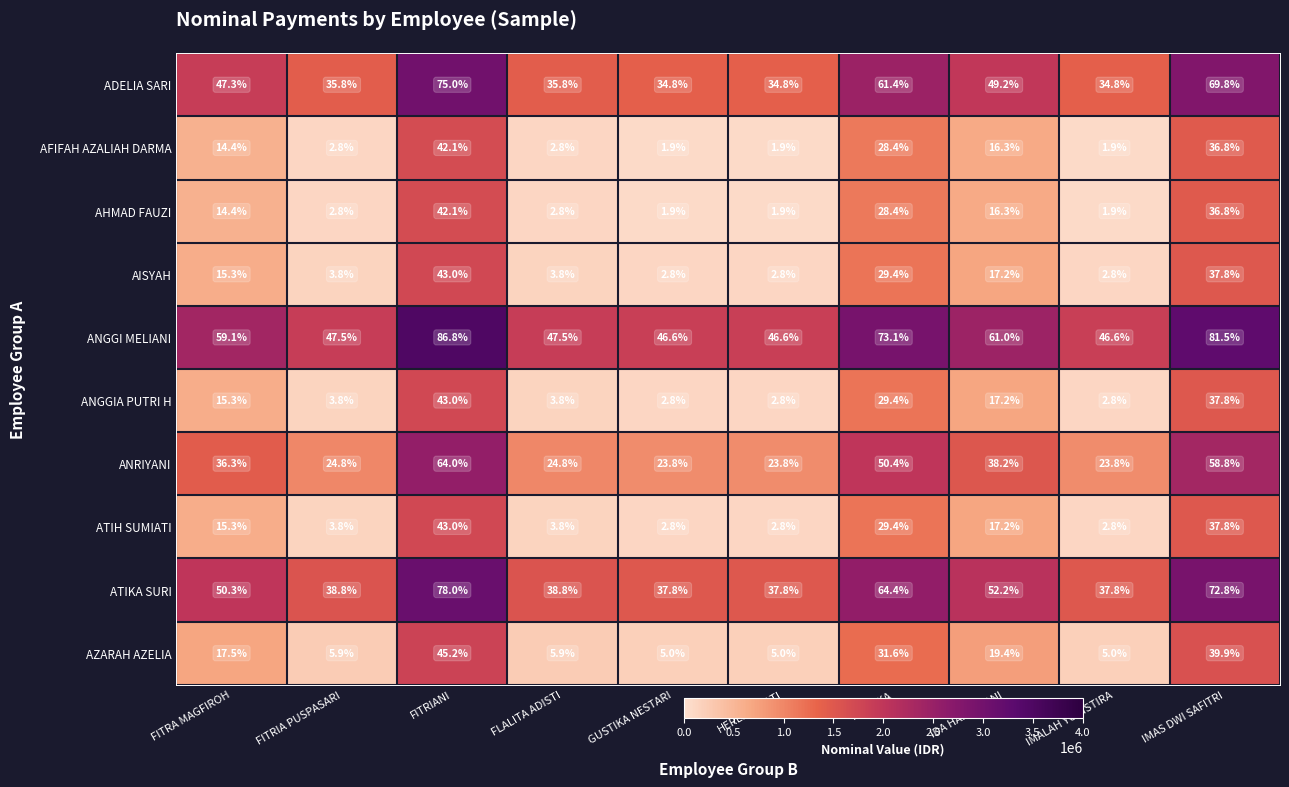

Is it true that ATIH SUMIATI equals 37.8 at IMAS DWI SAFITRI?

True